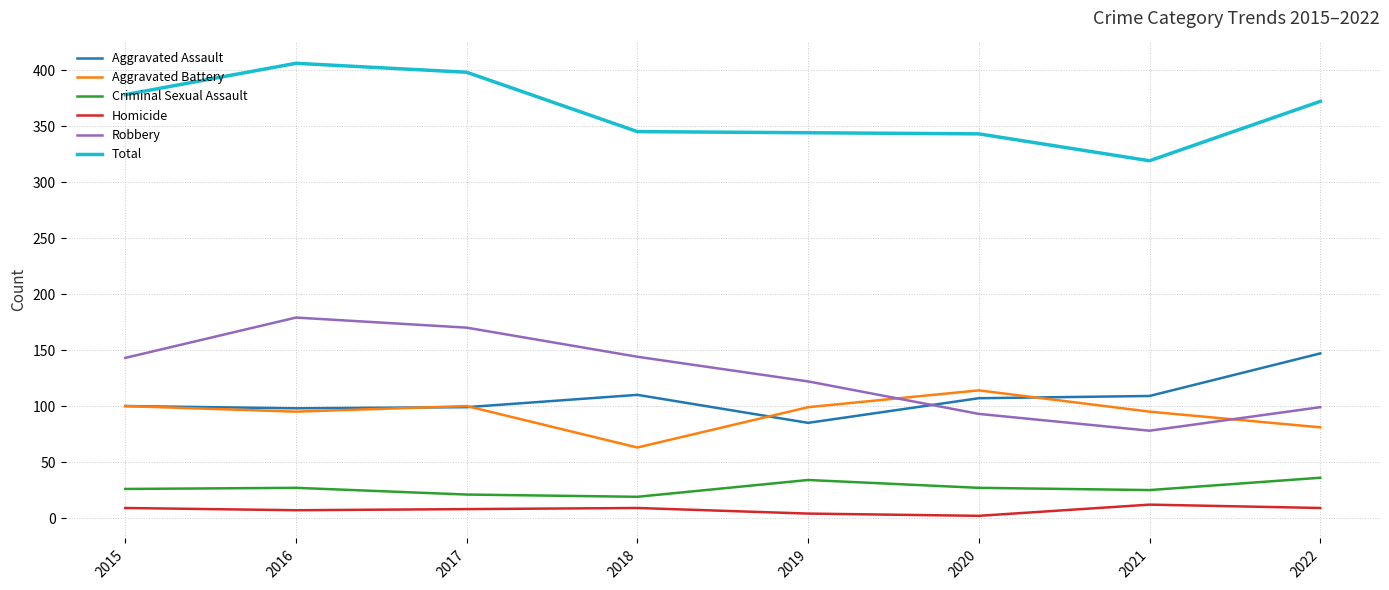

What is the spread (max minus min) of values at 2022?

363